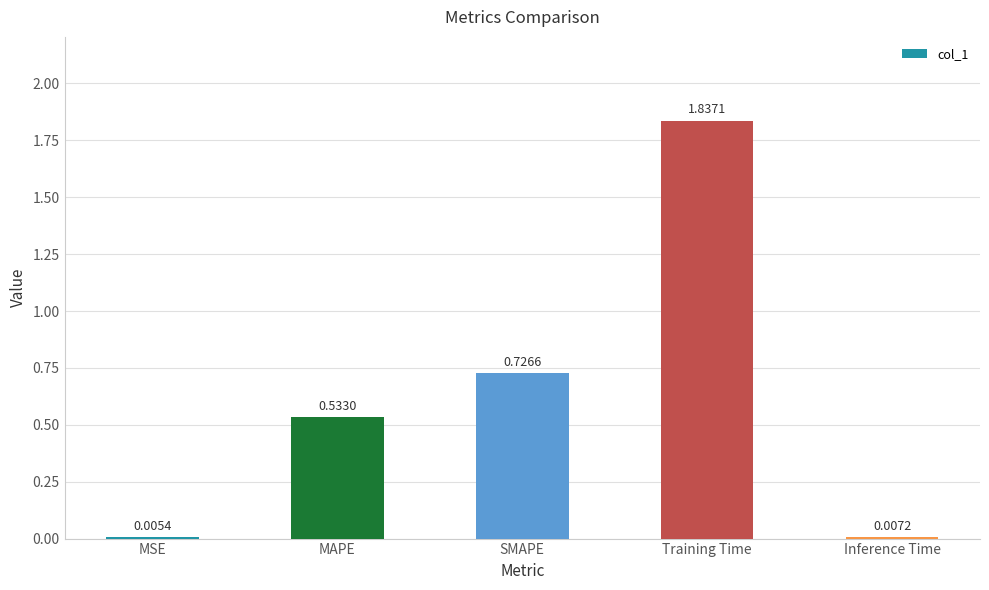

What is the average value?

0.6